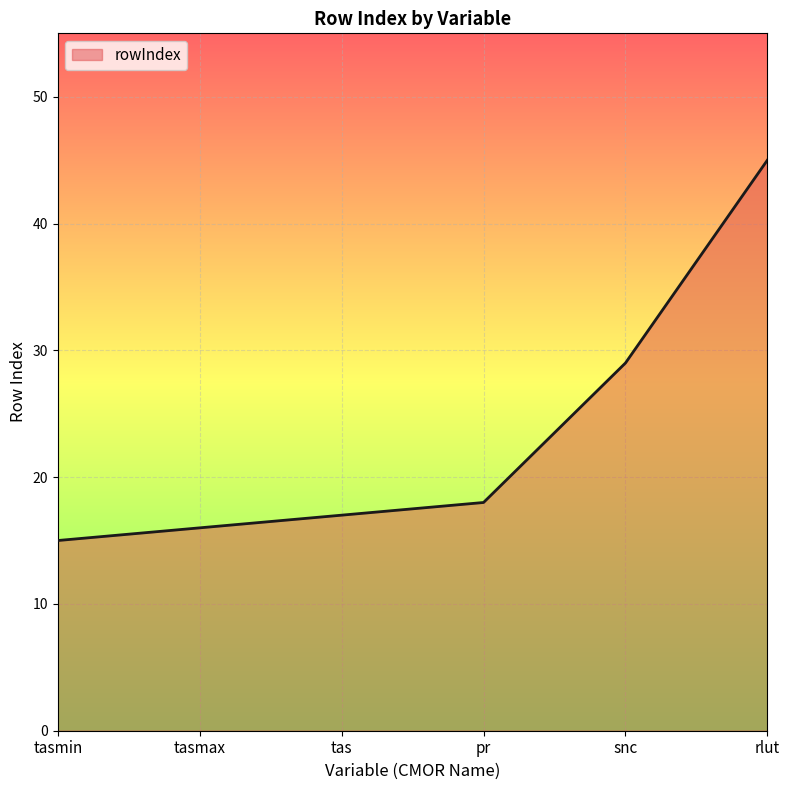

Which category has the lowest value across all series?

tasmin